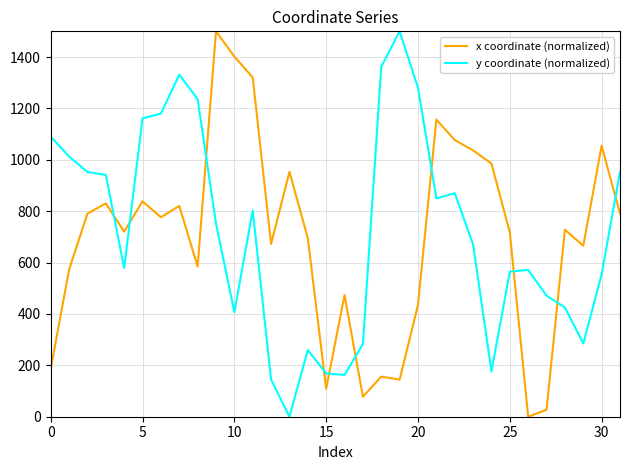

After their last crossing, which series has the higher values: x coordinate (normalized) or y coordinate (normalized)?

y coordinate (normalized)